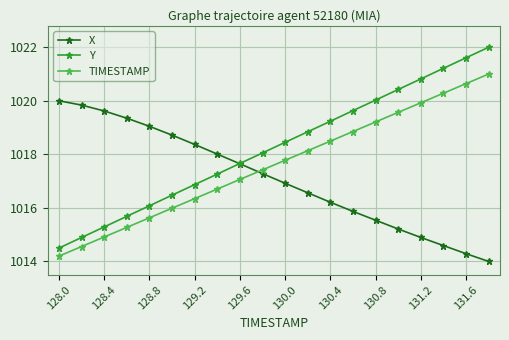

Reading left to right, transcribe all the data shown in this chart.

X: 1020.0	1019.8	1019.6	1019.3	1019.0	1018.7	1018.4	1018.0	1017.6	1017.3	1016.9	1016.6	1016.2	1015.9	1015.5	1015.2	1014.9	1014.6	1014.3	1014.0
Y: 1014.5	1014.9	1015.3	1015.7	1016.1	1016.5	1016.9	1017.3	1017.7	1018.1	1018.5	1018.8	1019.2	1019.6	1020.0	1020.4	1020.8	1021.2	1021.6	1022.0
TIMESTAMP: 1014.2	1014.6	1014.9	1015.3	1015.6	1016.0	1016.3	1016.7	1017.1	1017.4	1017.8	1018.1	1018.5	1018.9	1019.2	1019.6	1019.9	1020.3	1020.6	1021.0